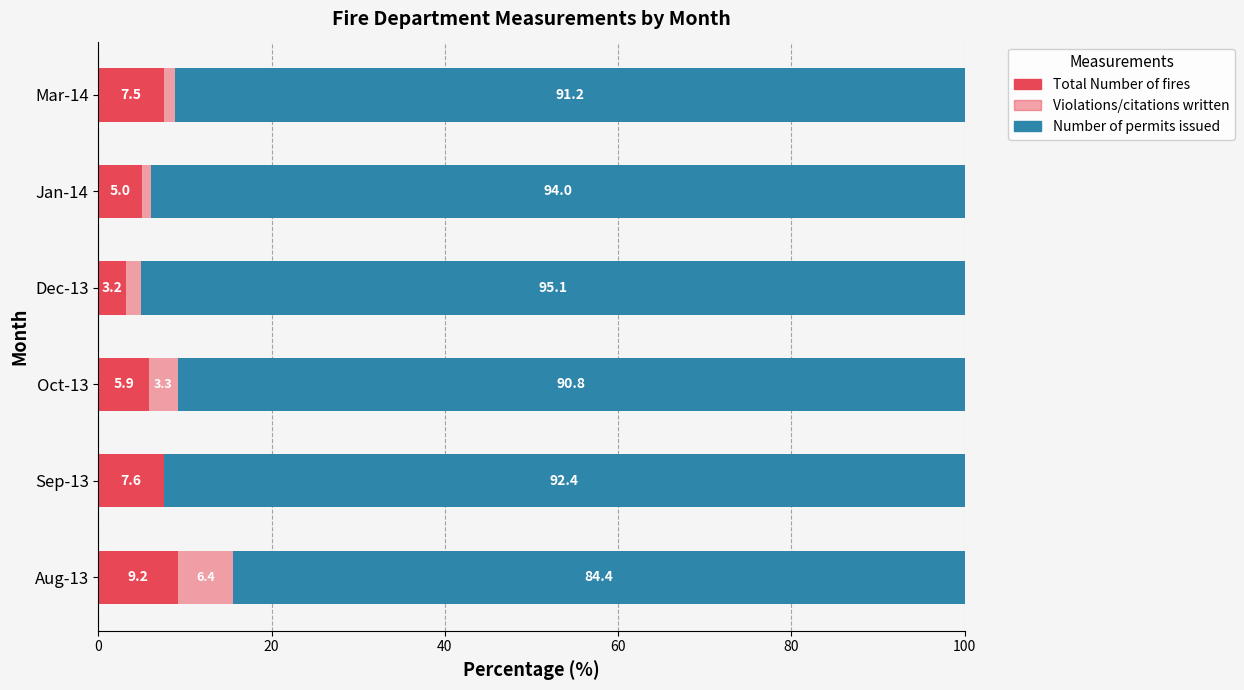

Count the number of data series in this chart.

3